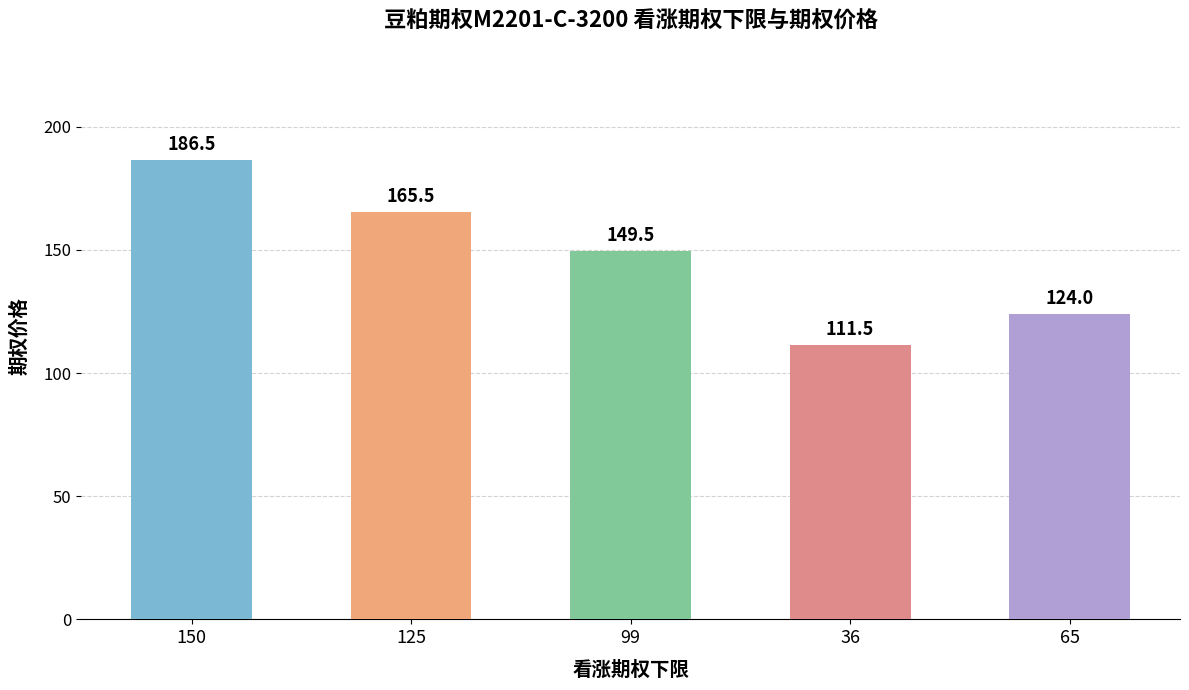

Reading left to right, transcribe all the data shown in this chart.

150=186.5	125=165.5	99=149.5	36=111.5	65=124.0